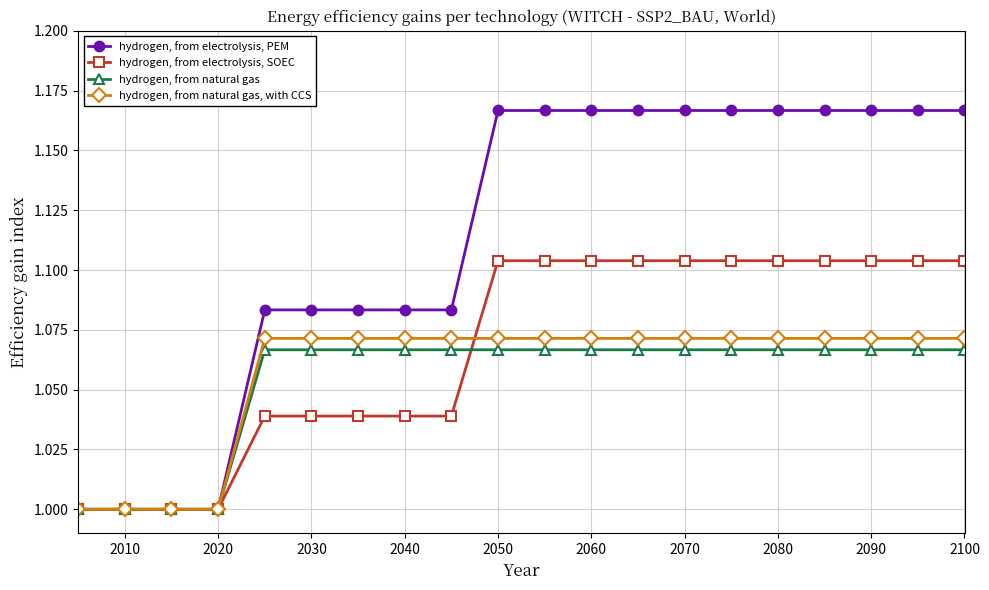

Does the chart display data point markers on the line(s)?

Yes